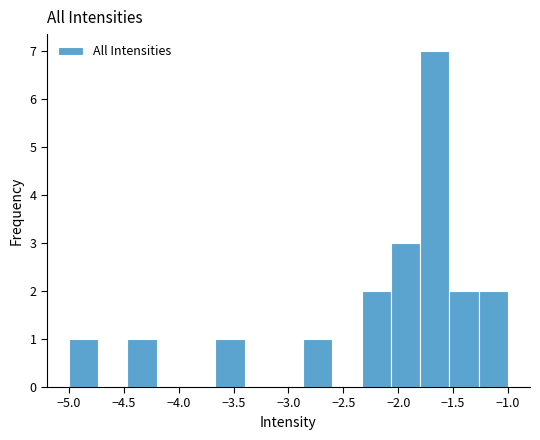

Over which range of the x-axis is the bar tallest?

-1.80 to -1.55